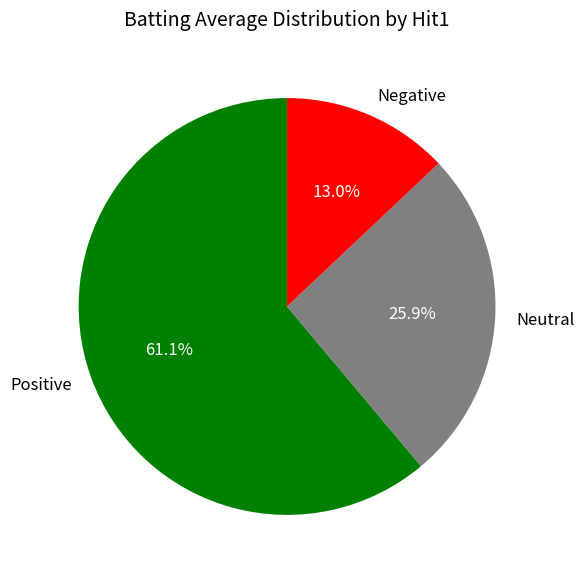

To the nearest percent, what is the average slice percentage?

33%